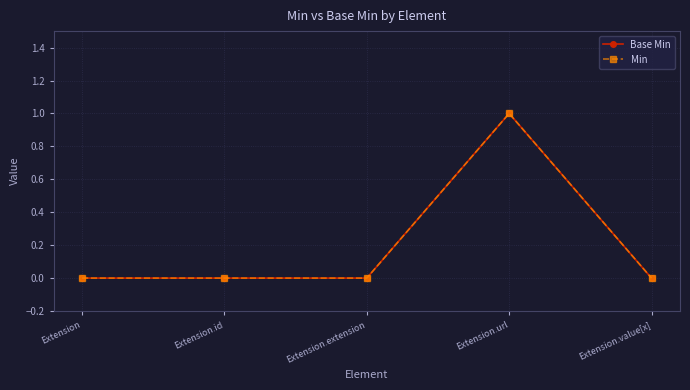

At which label is Base Min closest to 0?

Extension